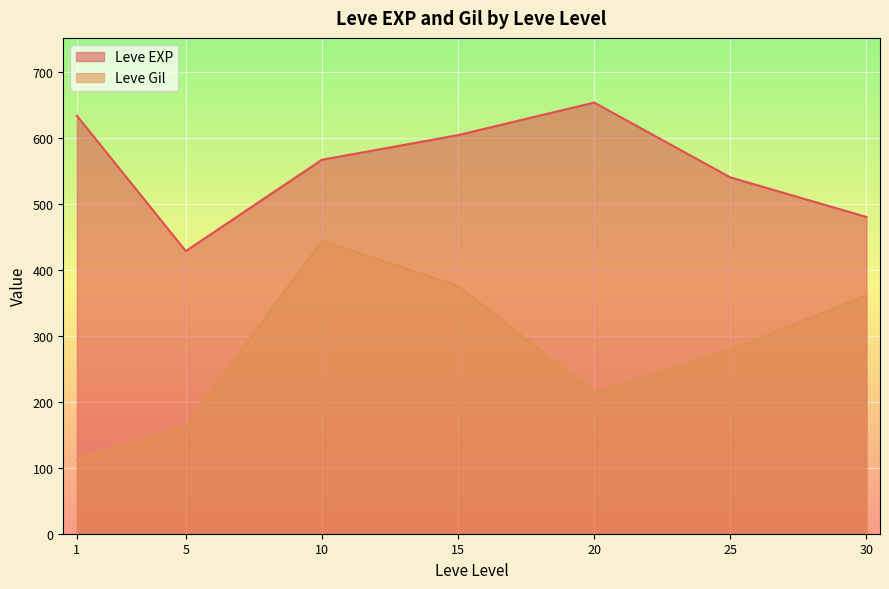

What is the difference between the Leve EXP values at 25 and 10?

26.7